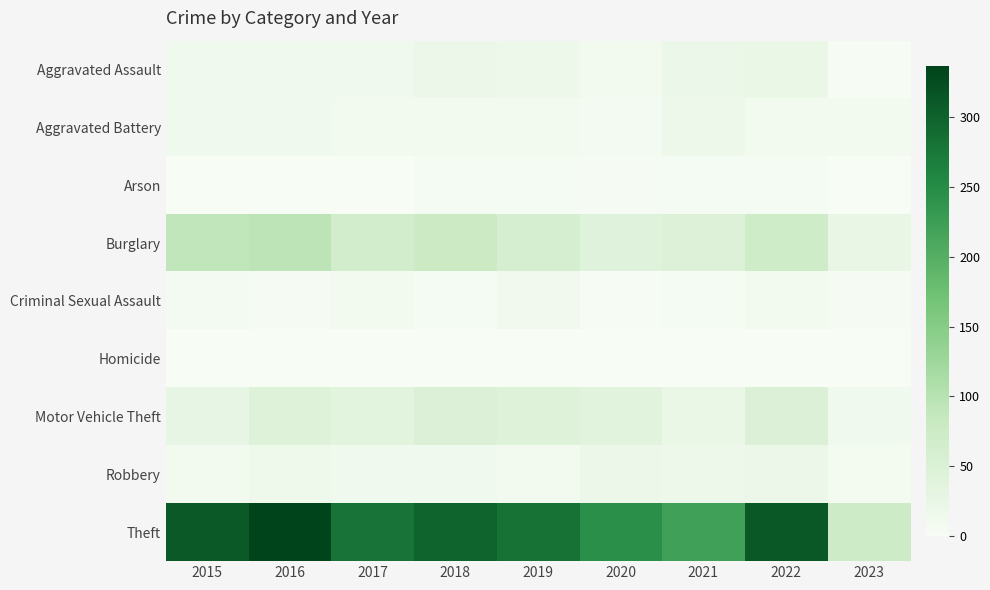

Reading right to left, transcribe all the data shown in this chart.

Aggravated Assault: 2023=2	2022=22	2021=21	2020=9	2019=16	2018=19	2017=12	2016=13	2015=12
Aggravated Battery: 2023=8	2022=9	2021=17	2020=6	2019=8	2018=8	2017=9	2016=13	2015=13
Arson: 2023=1	2022=4	2021=4	2020=3	2019=4	2018=4	2017=1	2016=0	2015=1
Burglary: 2023=24	2022=69	2021=47	2020=42	2019=58	2018=76	2017=67	2016=96	2015=90
Criminal Sexual Assault: 2023=3	2022=8	2021=5	2020=2	2019=10	2018=4	2017=9	2016=3	2015=6
Homicide: 2023=0	2022=0	2021=0	2020=1	2019=0	2018=0	2017=1	2016=1	2015=0
Motor Vehicle Theft: 2023=11	2022=50	2021=23	2020=37	2019=43	2018=50	2017=36	2016=44	2015=27
Robbery: 2023=7	2022=19	2021=16	2020=19	2019=9	2018=11	2017=13	2016=15	2015=8
Theft: 2023=73	2022=313	2021=221	2020=245	2019=281	2018=300	2017=280	2016=337	2015=311